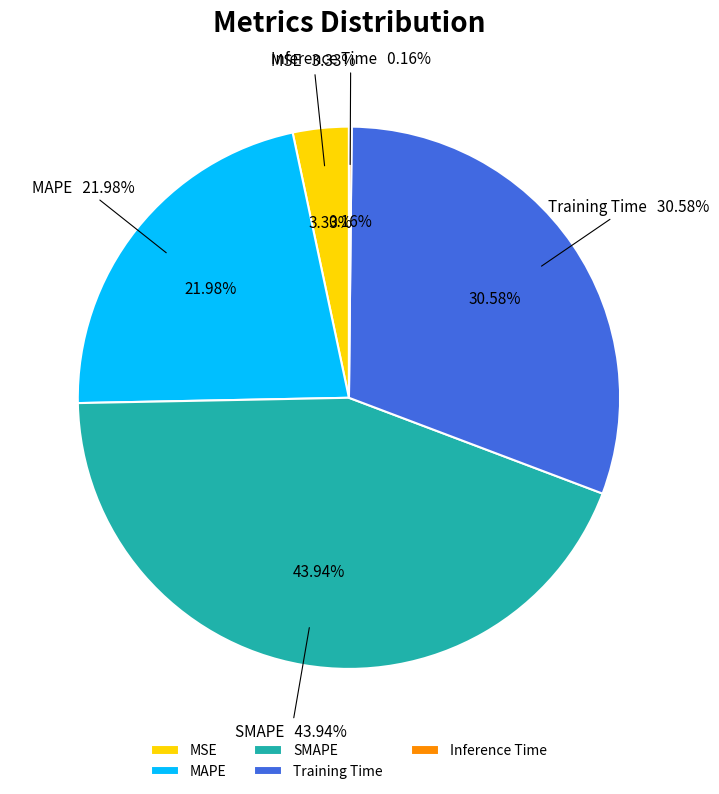

Which slice is the largest?

SMAPE